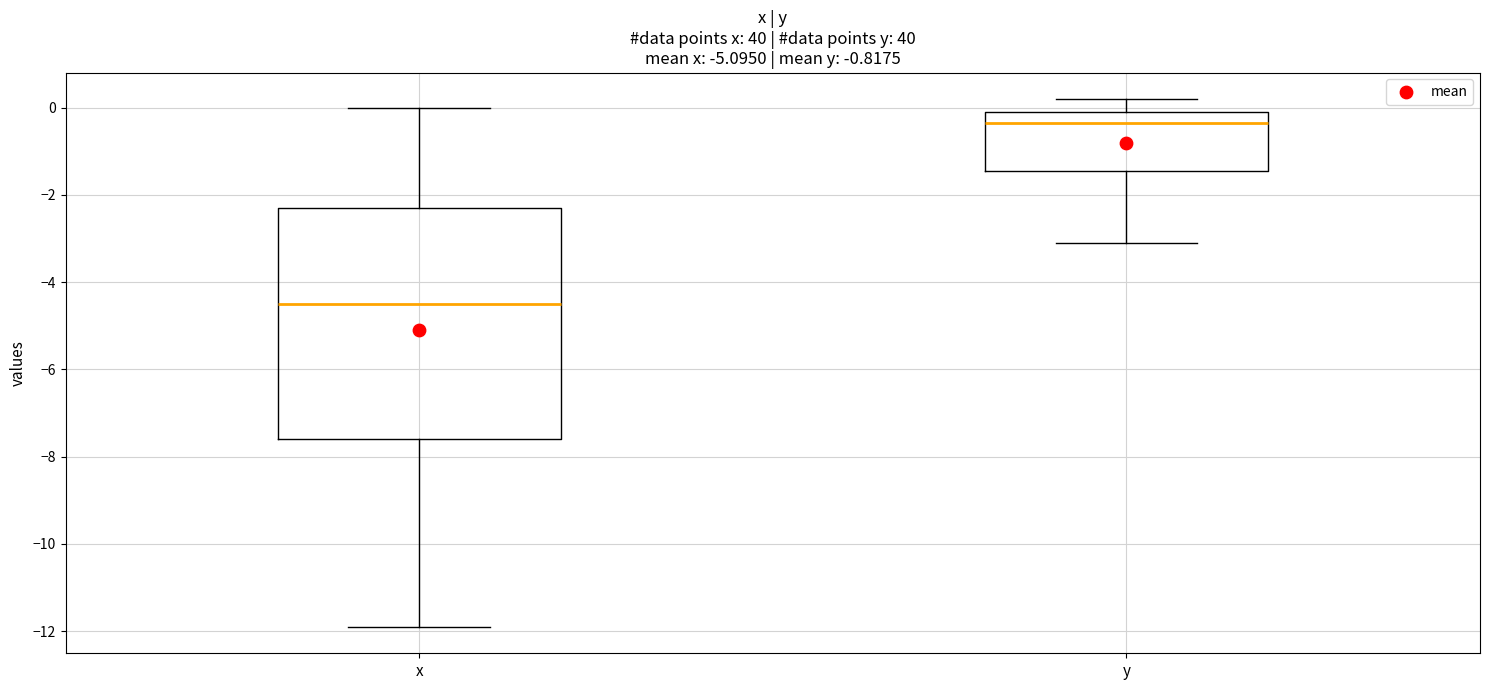

Reading left to right, read every box against the y-axis: the position of its median line, the range the box covers, and the ends of its whiskers. The values are not printed on the chart, so give them approximately, as read against the axis.

x: median -4.4, box -7.6 to -2.2, whiskers -11.8 to 0.0
y: median -0.4, box -1.4 to 0.0, whiskers -3.0 to 0.2